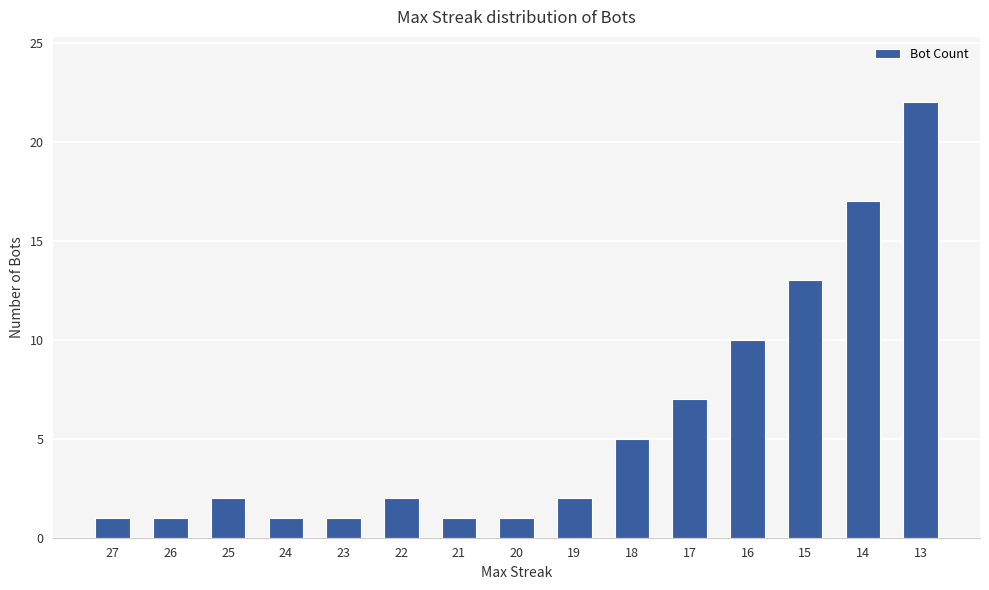

What is the difference between the values at 14 and 13?

5